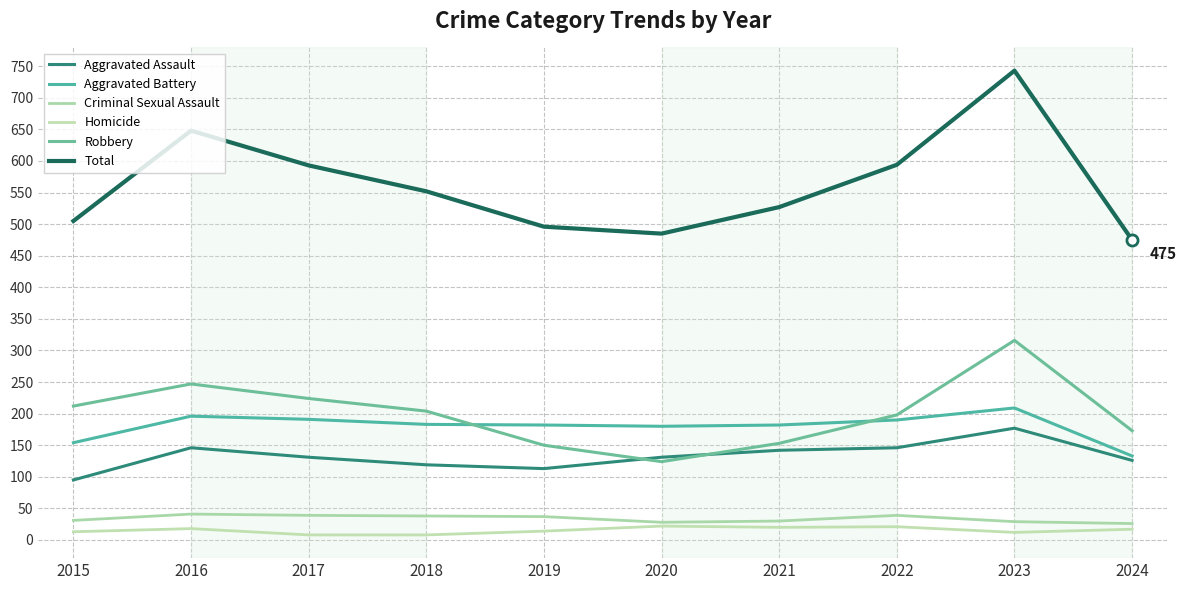

Rank the series by their maximum value, from highest to lowest.

Total, Robbery, Aggravated Battery, Aggravated Assault, Criminal Sexual Assault, Homicide